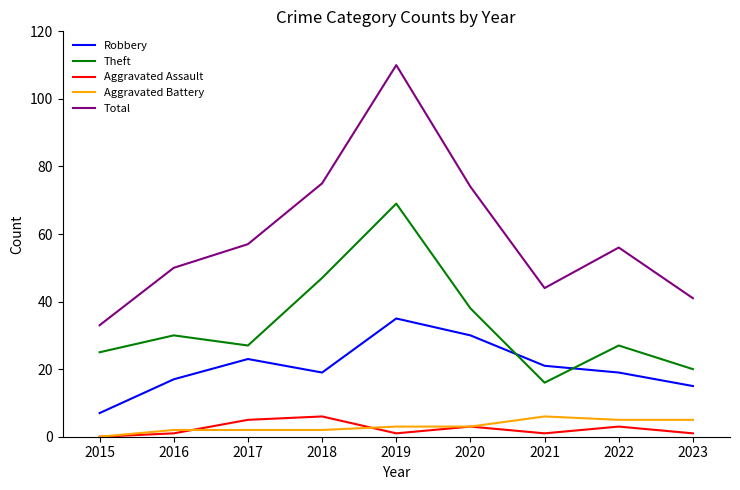

What is the sum of the Theft values at 2018 and 2015?

72